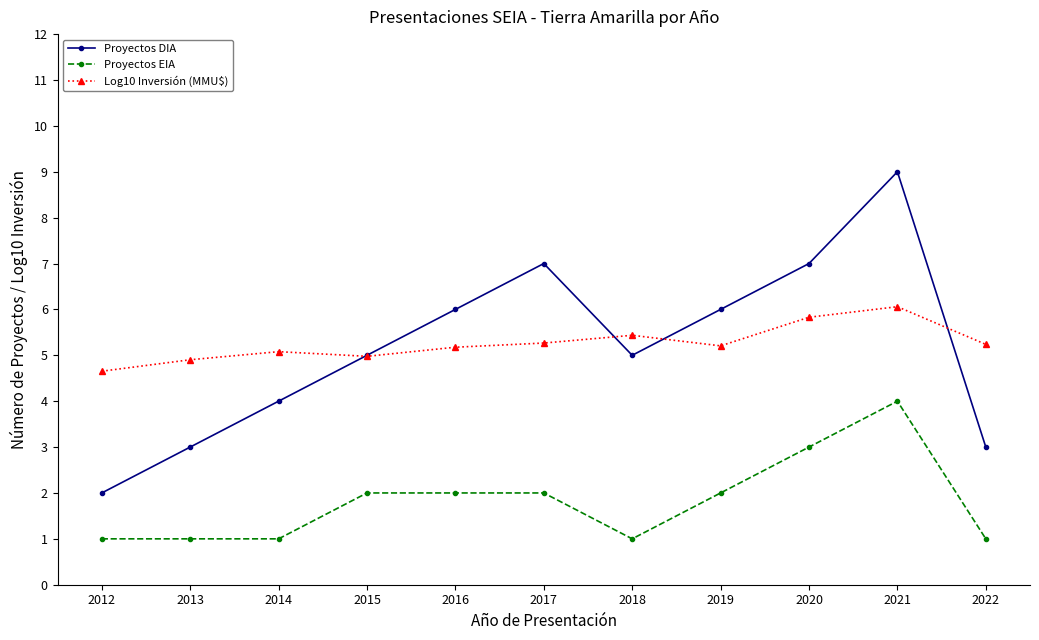

What is the difference between the highest and lowest values at 2014?

4.1